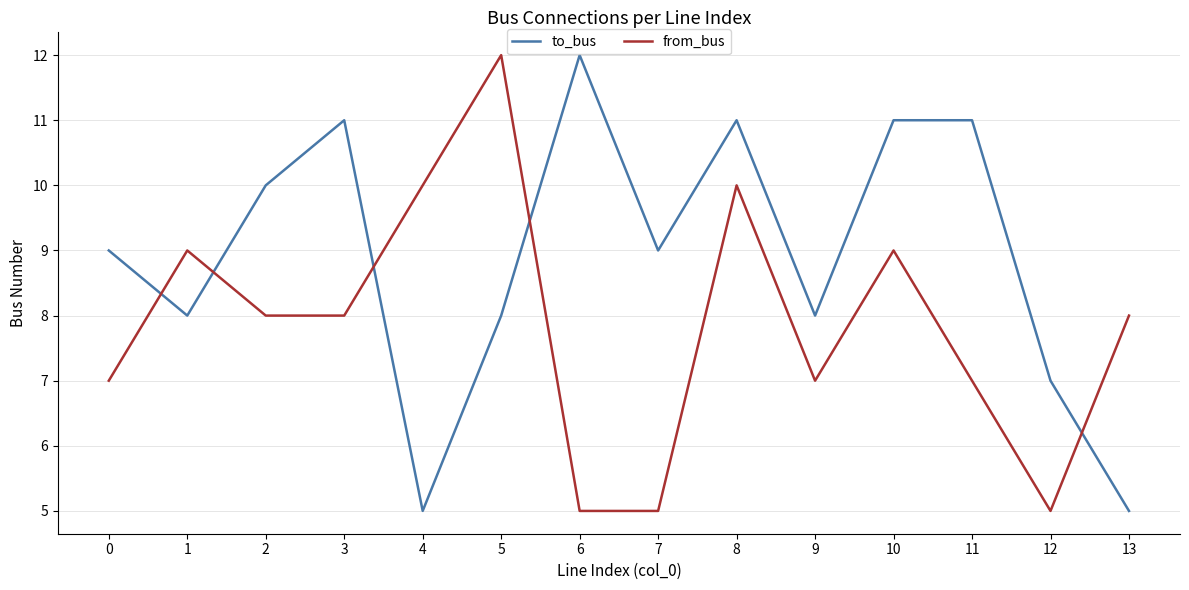

What is the smallest value displayed?

5